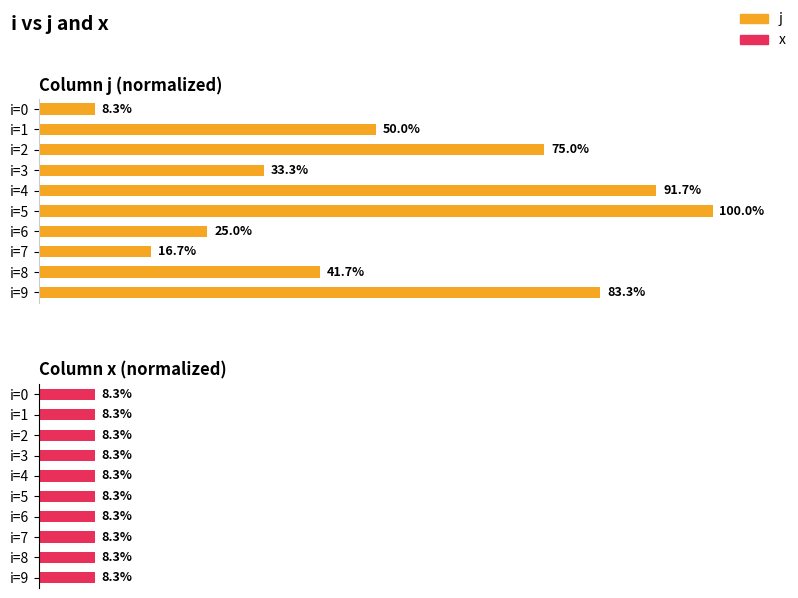

Which series has the largest total across all categories?

j